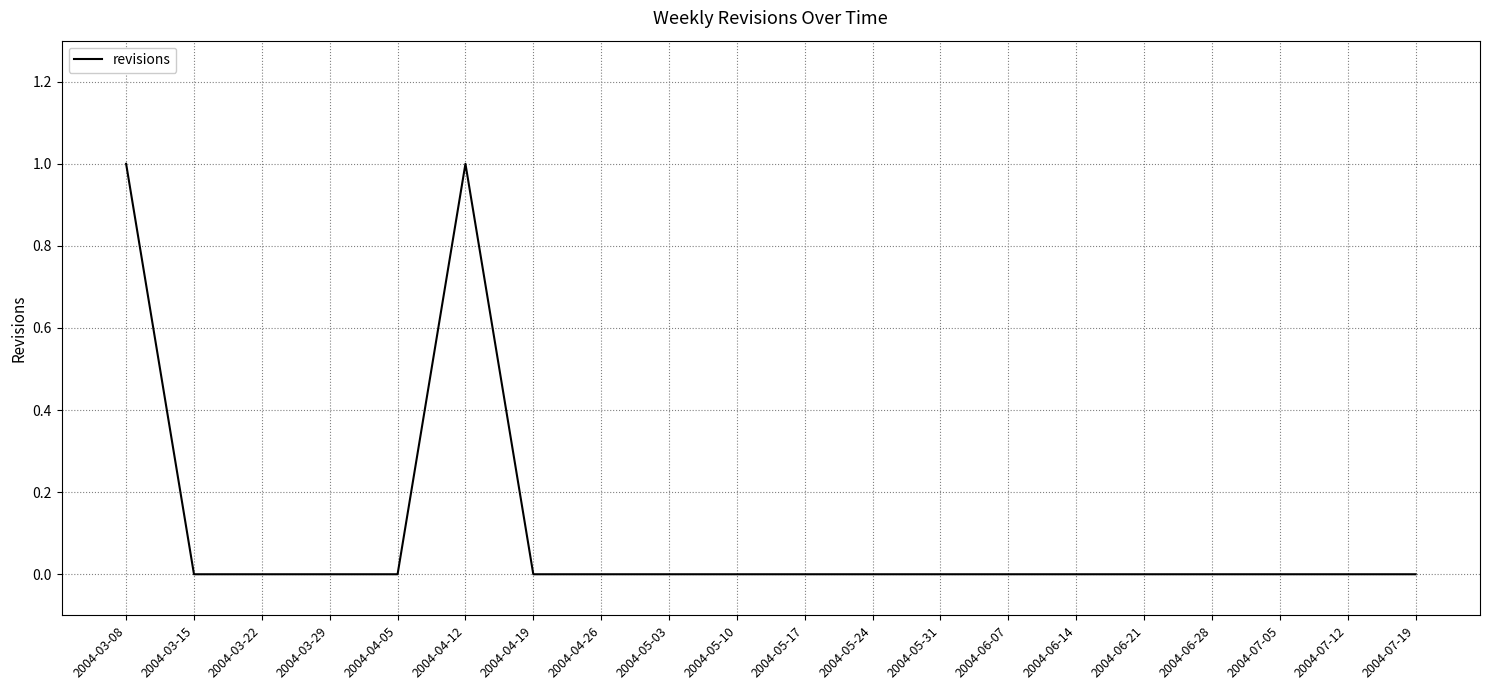

What is the maximum value shown in the chart?

1